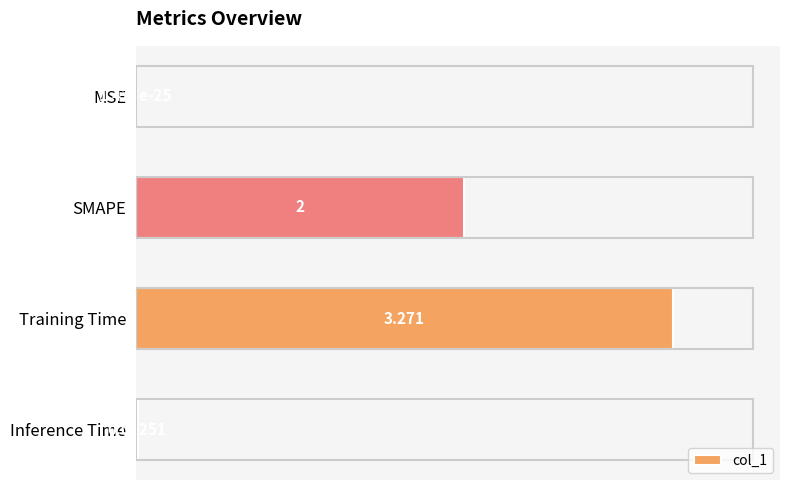

Where is the data nearest to the value 1?

Inference Time